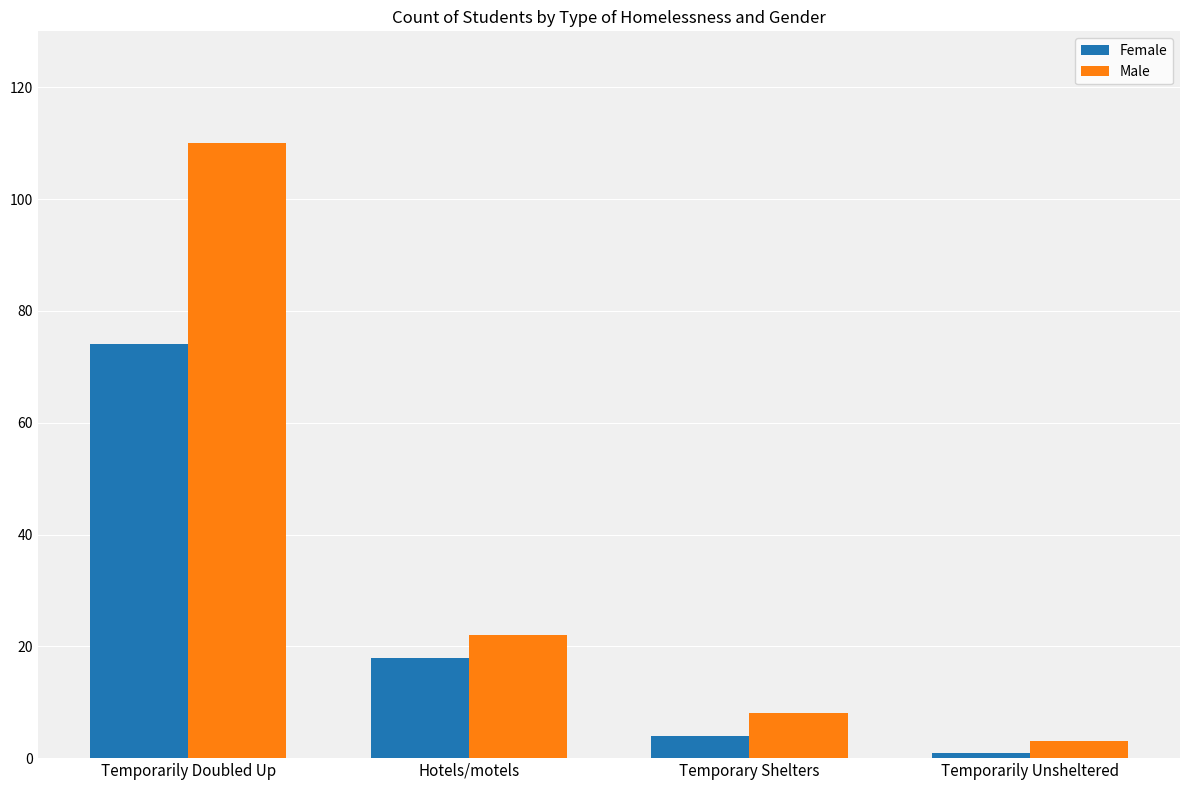

What is the sum of all Female values?

97